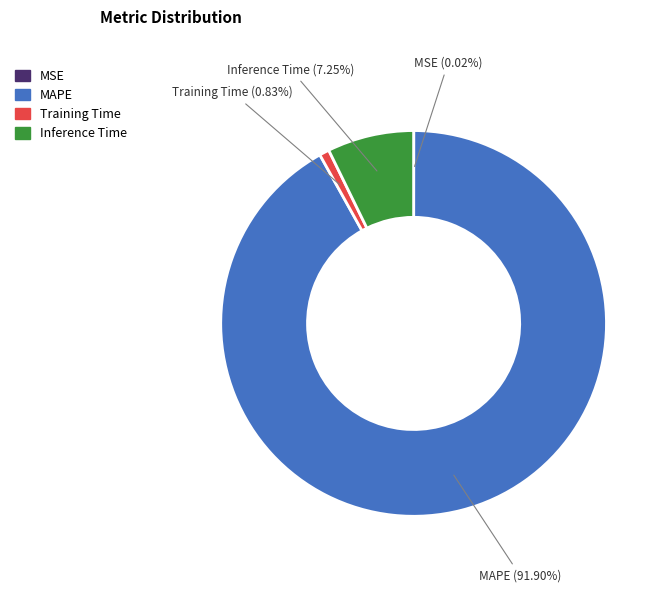

What is the largest slice in the pie chart?

MAPE